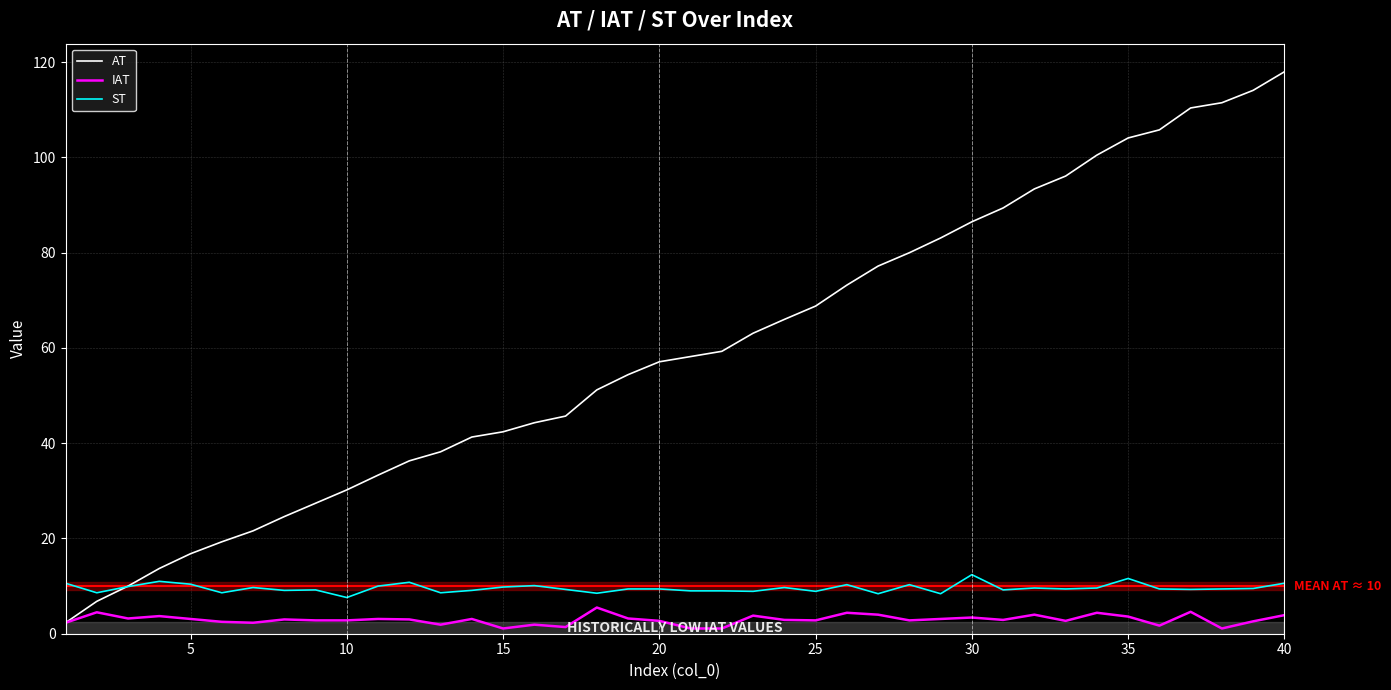

What is the maximum value shown in the chart?

118.0